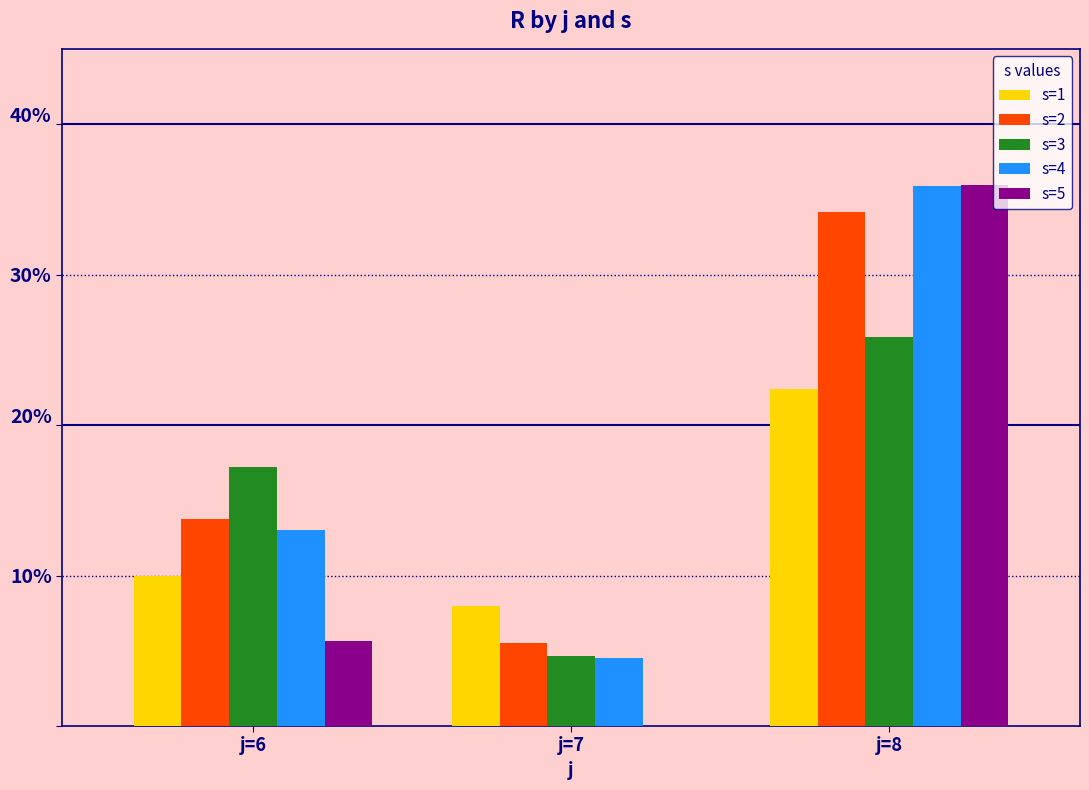

What is the average value of the s=3 series?

15.9